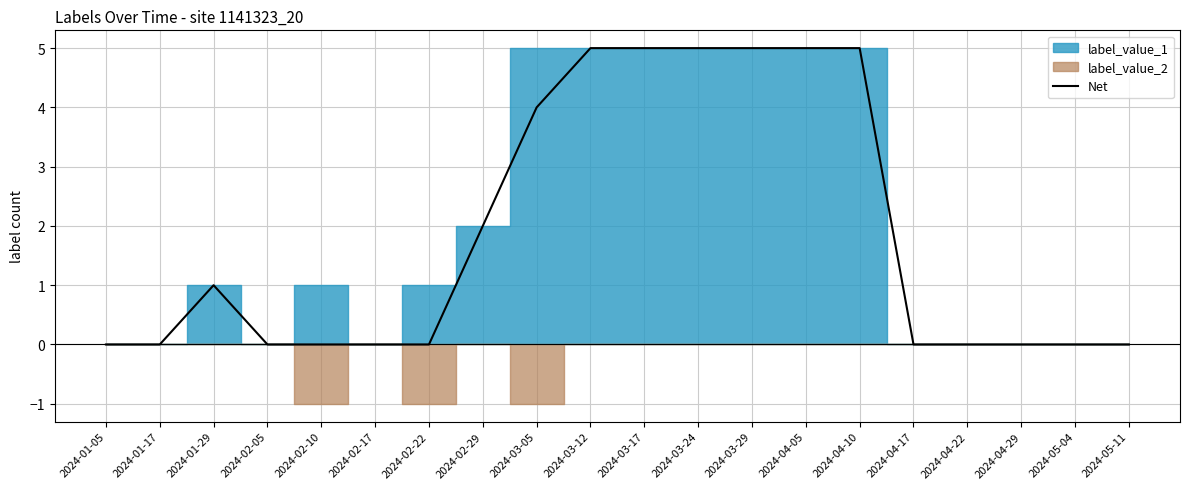

Count the values in the range 0 to 5.

20